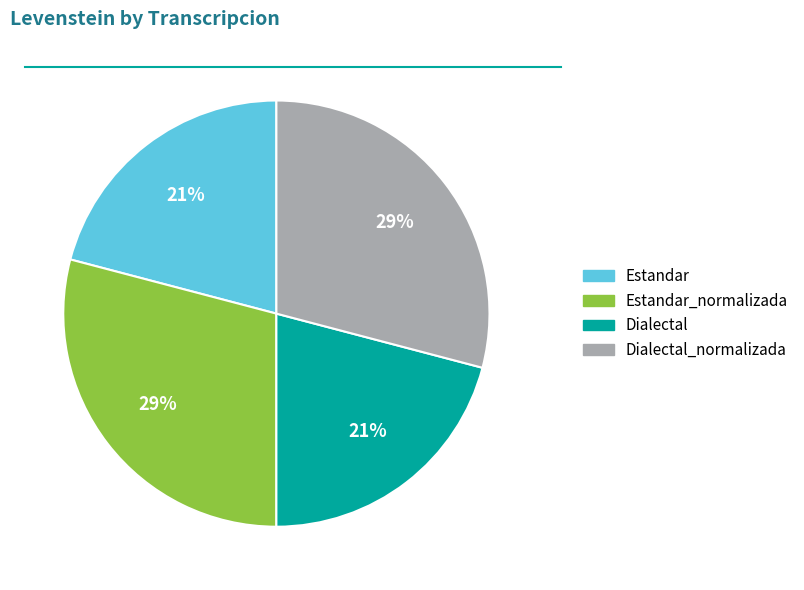

To the nearest percent, what percentage of the pie is Dialectal?

21%